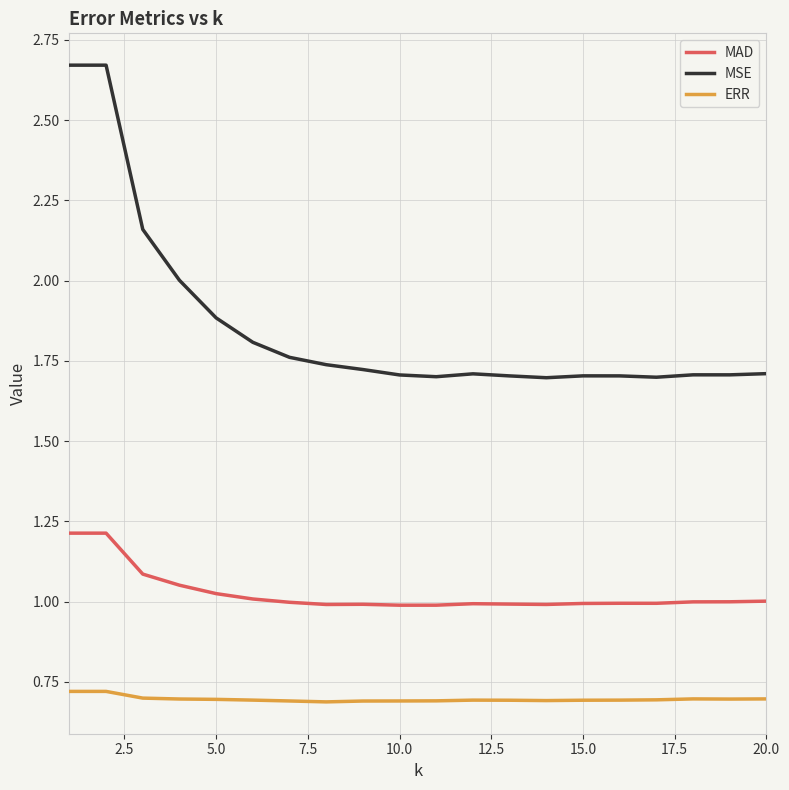

Which series has the largest range (max minus min)?

MSE